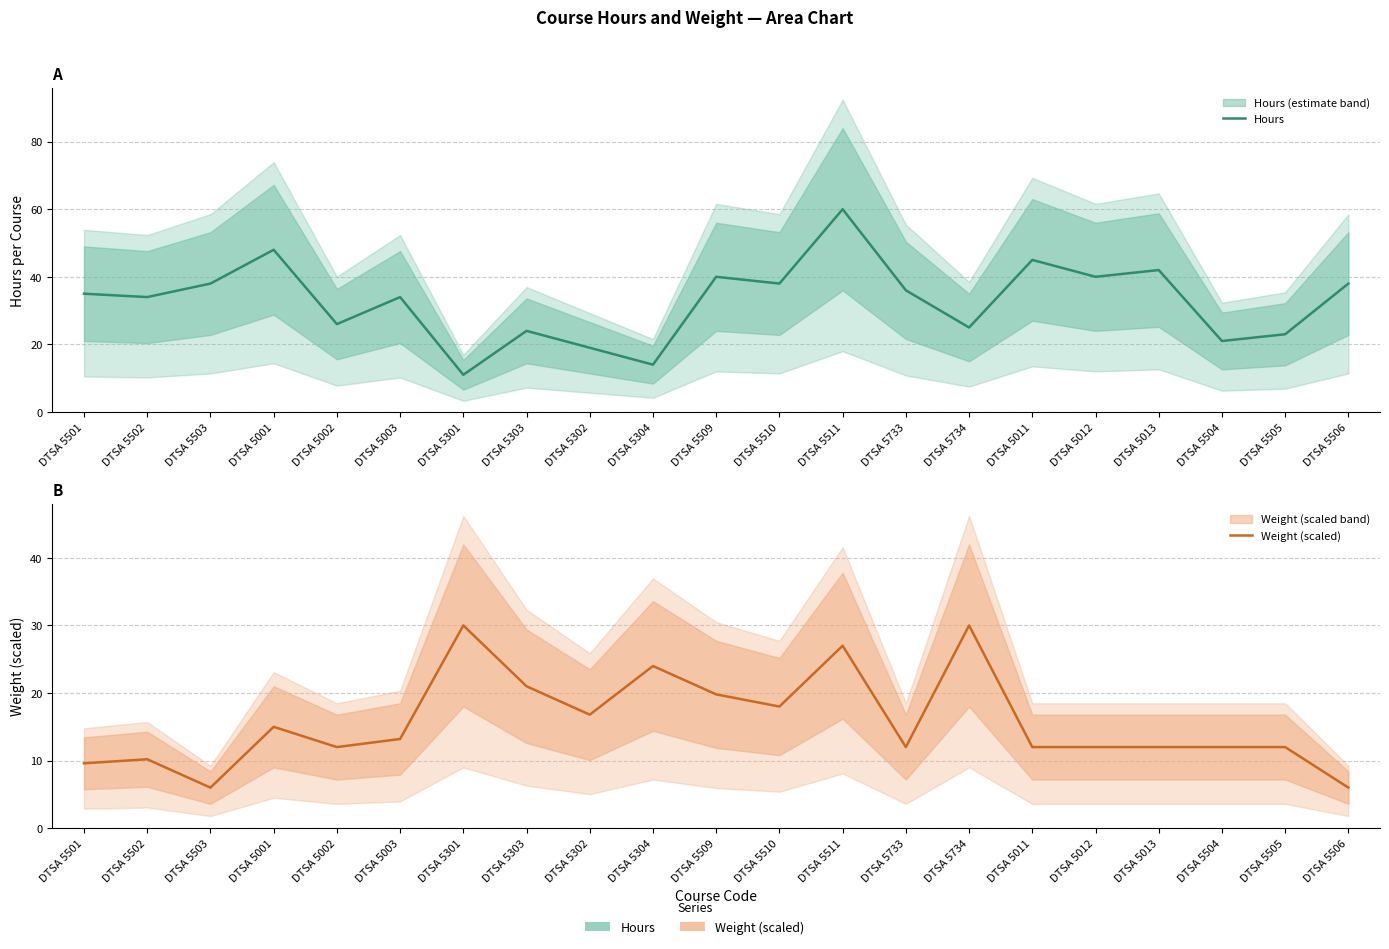

Rank the series by their maximum value, from lowest to highest.

Weight (scaled), Hours